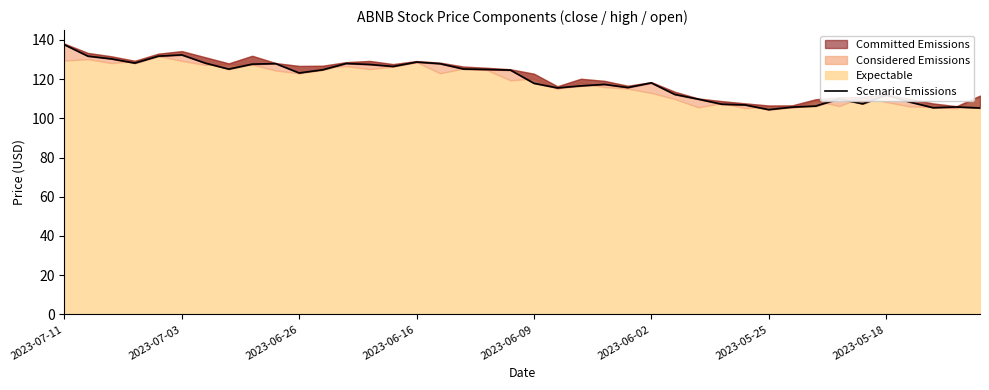

What is the sum of the values at 24 and 38?

221.5